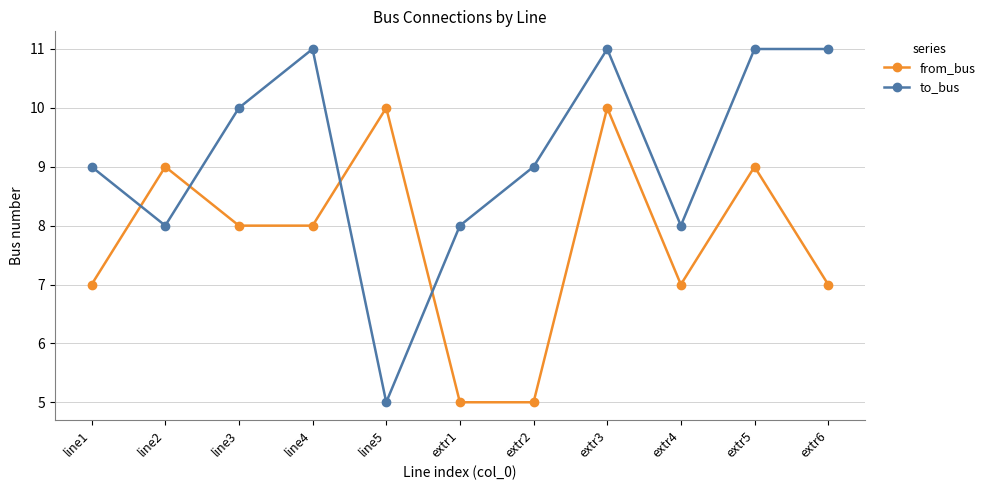

How many times do from_bus and to_bus cross each other?

4